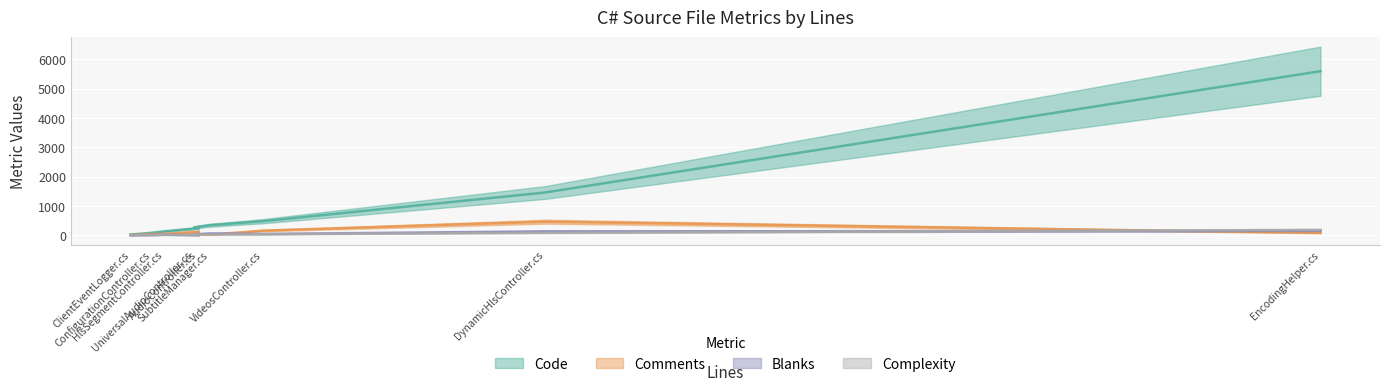

Rank the series by their maximum value, from highest to lowest.

Code, Comments, Complexity, Blanks